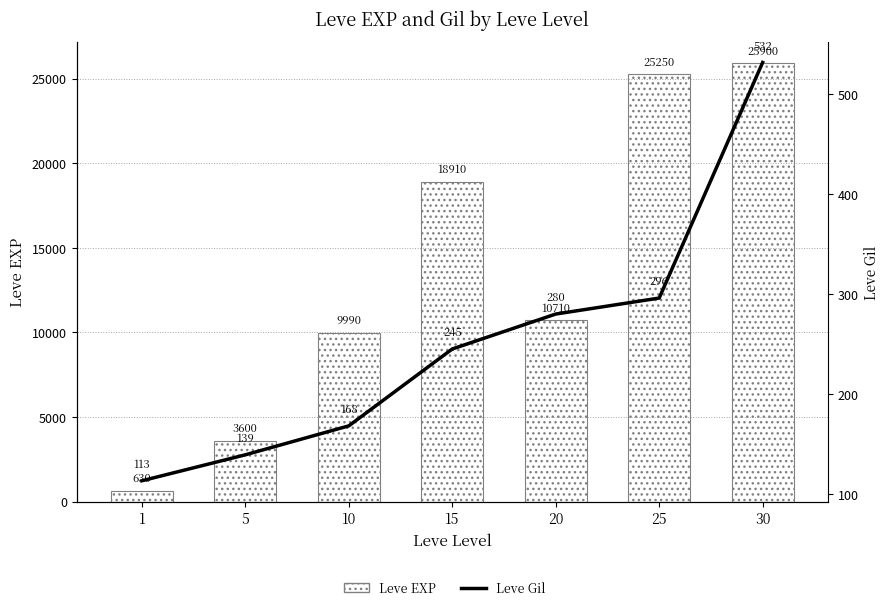

Which category has the highest value in the Leve EXP series?

30